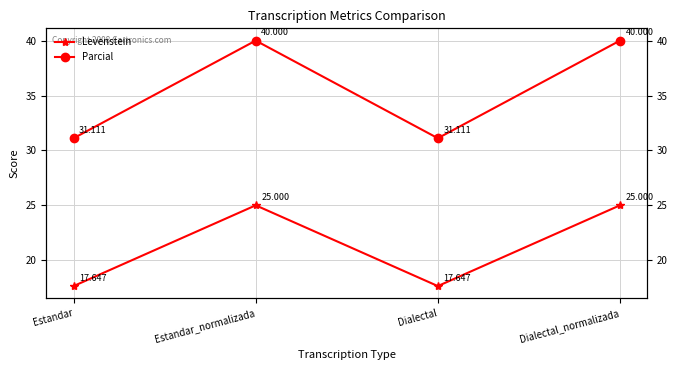

Is this an area chart (filled region under the line)?

No